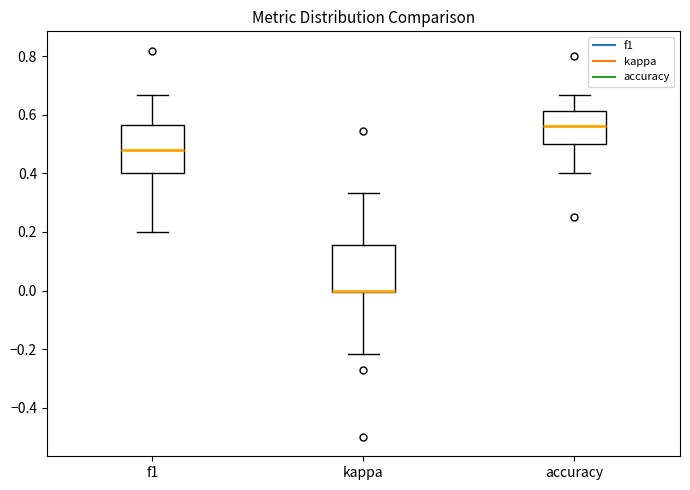

Reading left to right, read every box against the y-axis: the position of its median line, the range the box covers, and the ends of its whiskers. The values are not printed on the chart, so give them approximately, as read against the axis.

f1: median 0.48, box 0.40 to 0.56, whiskers 0.20 to 0.66
kappa: median 0.00, box 0.00 to 0.16, whiskers -0.22 to 0.34
accuracy: median 0.56, box 0.50 to 0.62, whiskers 0.40 to 0.66